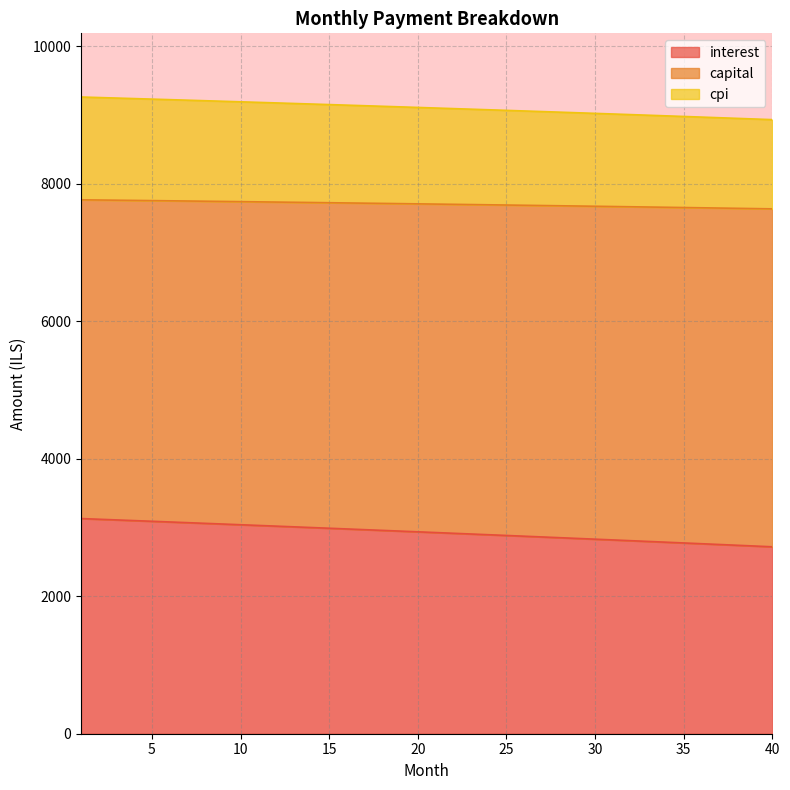

Which category has the highest value in the interest series?

1